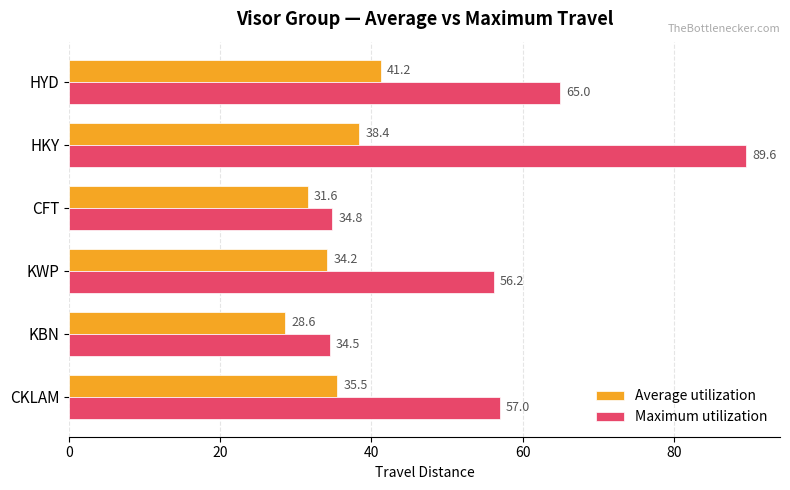

What are all the series names shown in the legend?

Average utilization, Maximum utilization